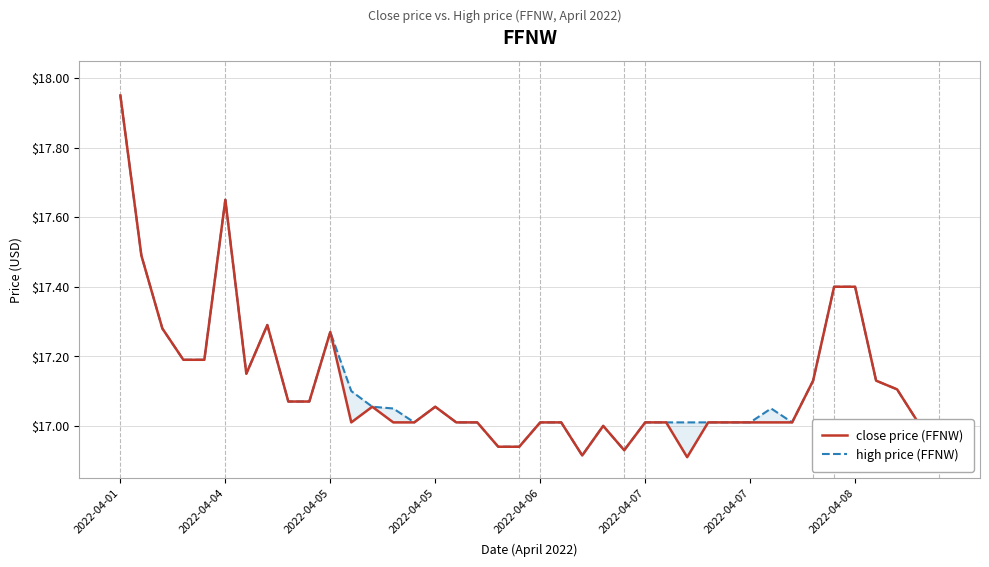

True or false: high price (FFNW) has more than 1 points higher than both neighbors.

True